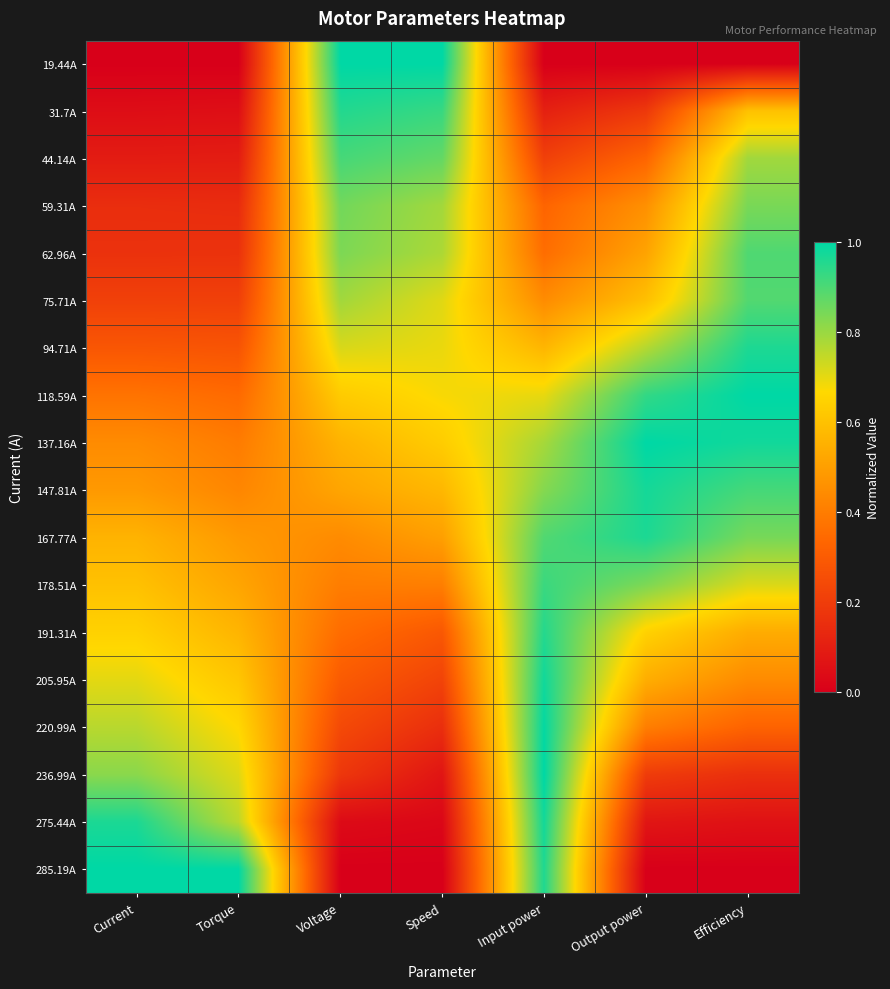

Count the number of categories in the chart.

7